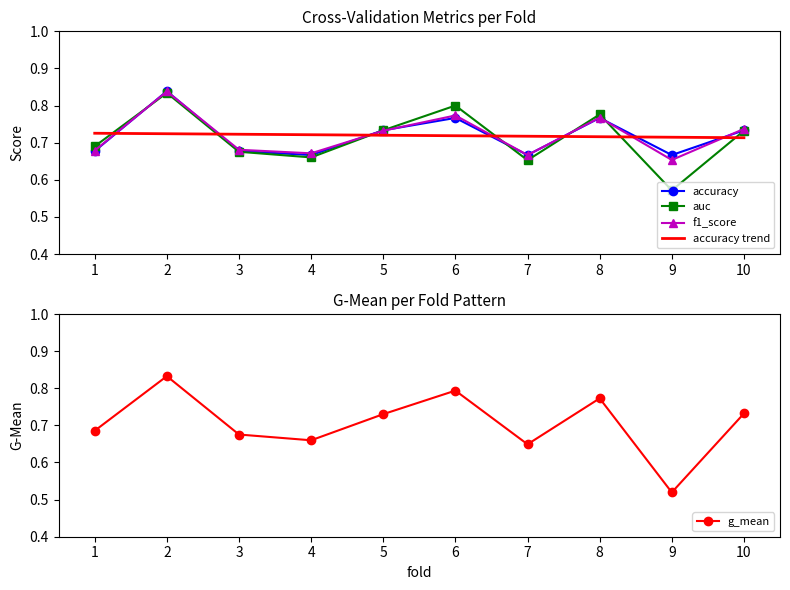

Does the chart have visible grid lines?

No